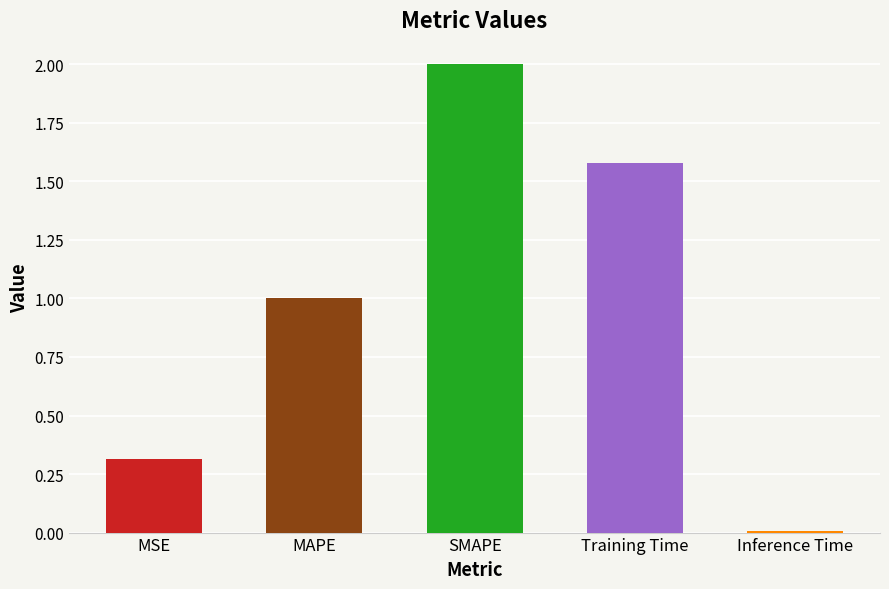

At which label does the data first exceed 1?

MAPE